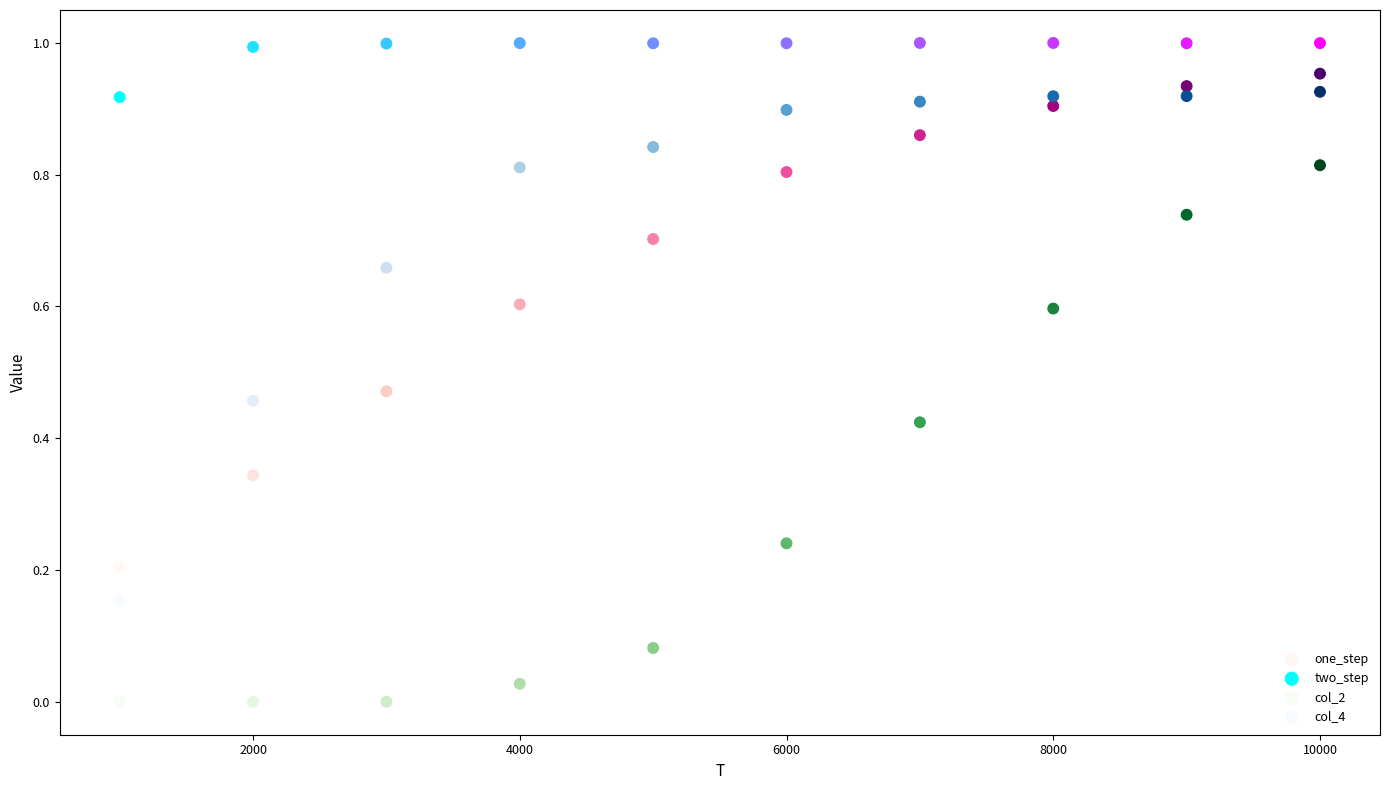

What are all the series names shown in the legend?

one_step, two_step, col_2, col_4